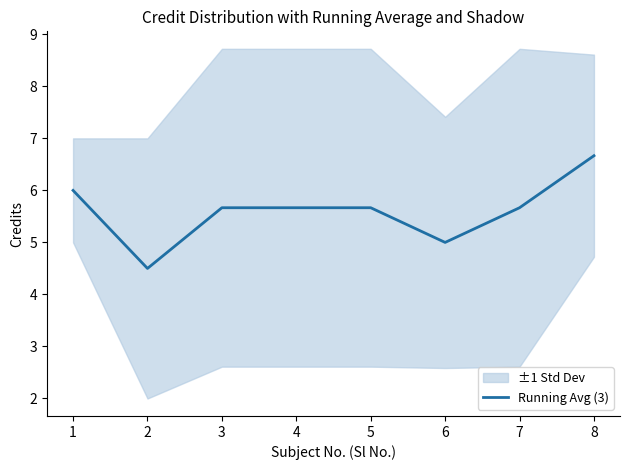

Reading right to left, extract all data points from this chart.

8=6.7	7=5.7	6=5.0	5=5.7	4=5.7	3=5.7	2=4.5	1=6.0